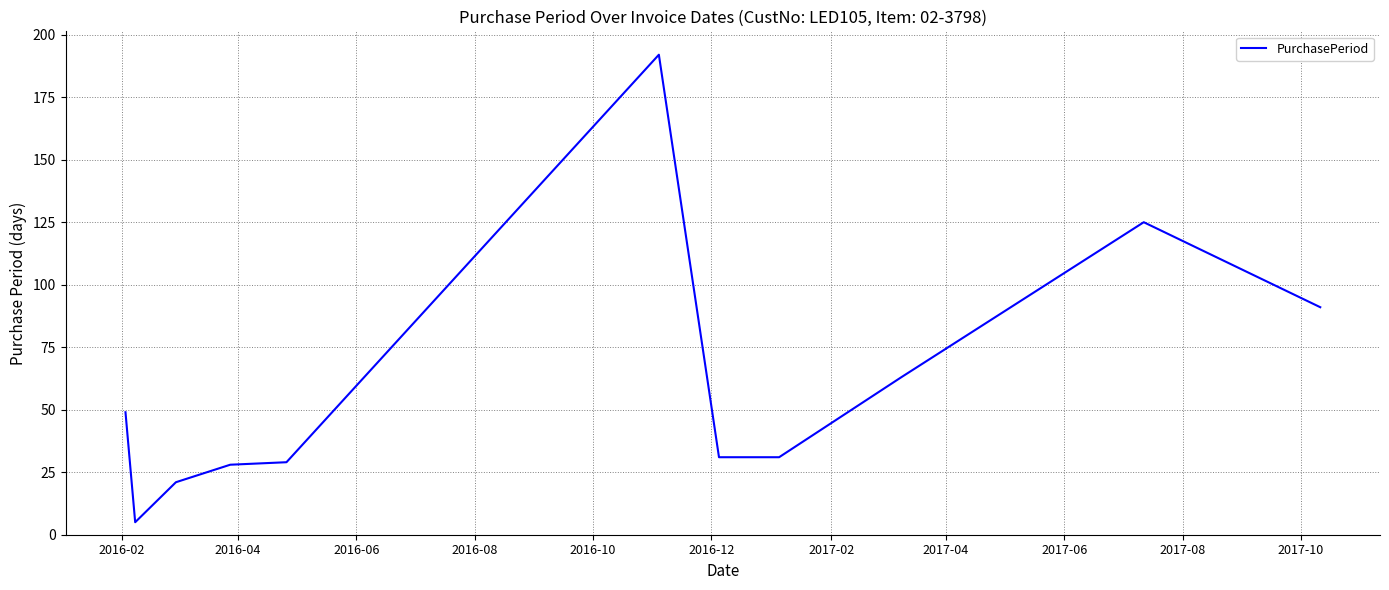

What is the minimum value shown in the chart?

5